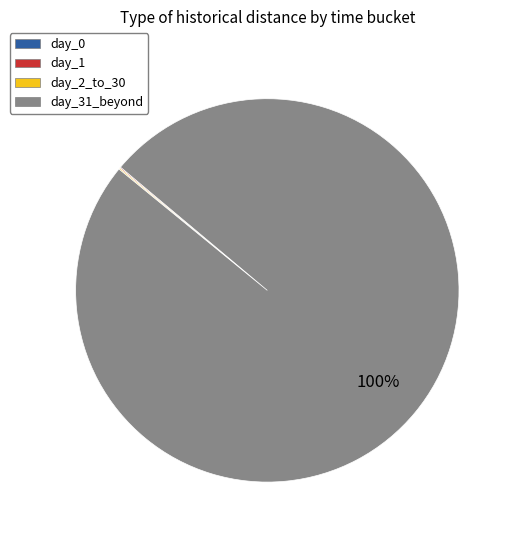

To the nearest percent, what is the difference between the largest and smallest slice percentages?

100%